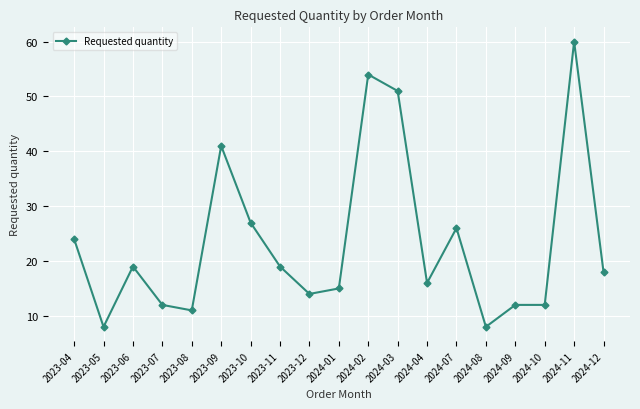

What is the change in value from 2023-10 to 2024-03?

+24